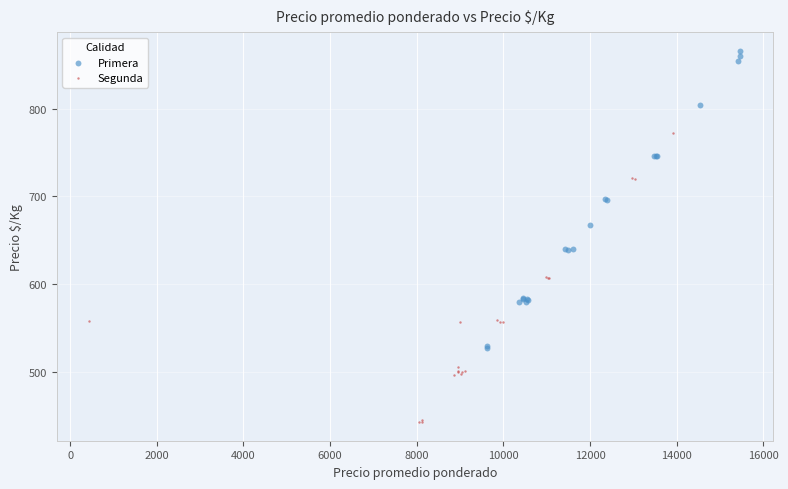

Which series reaches the minimum Y coordinate?

Segunda